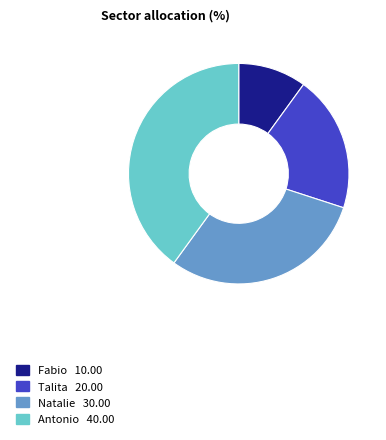

Is there any slice that represents more than half of the pie?

No